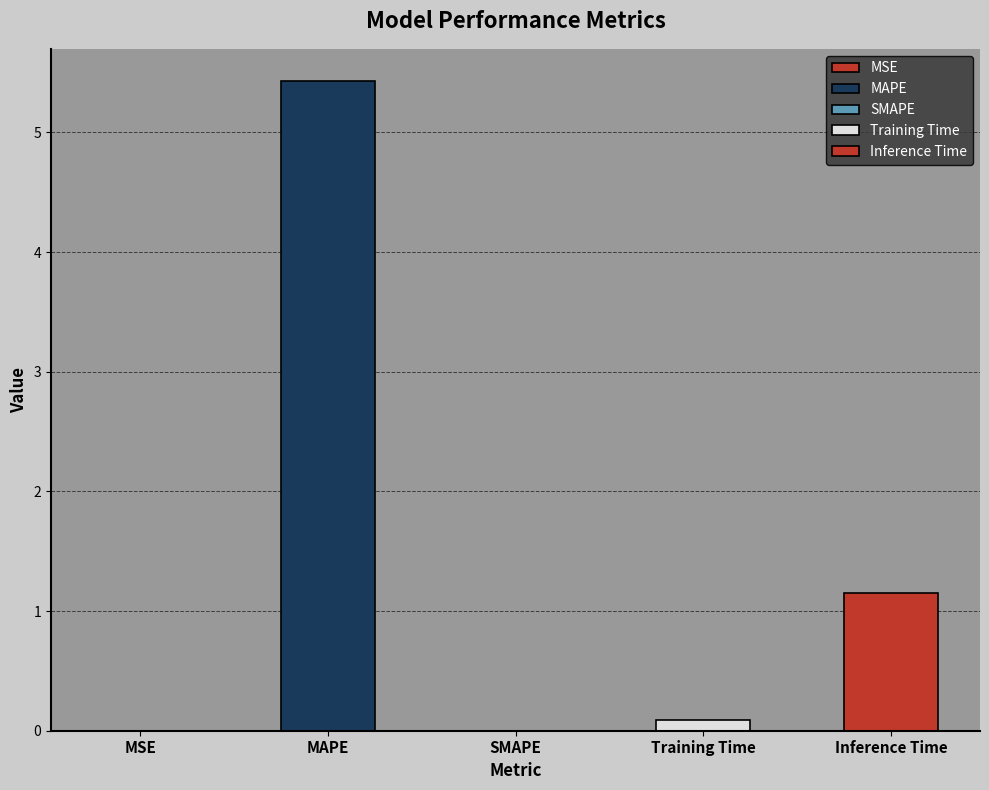

What is the label of the 3rd bar from the right?

SMAPE